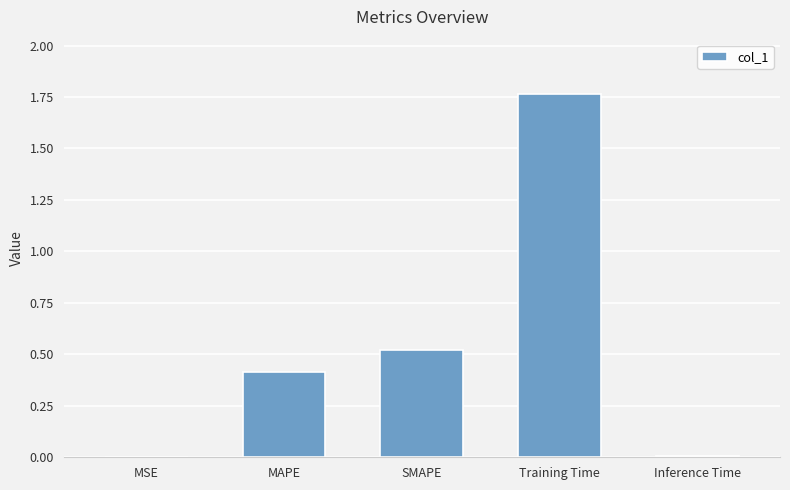

Are the bars horizontal?

No